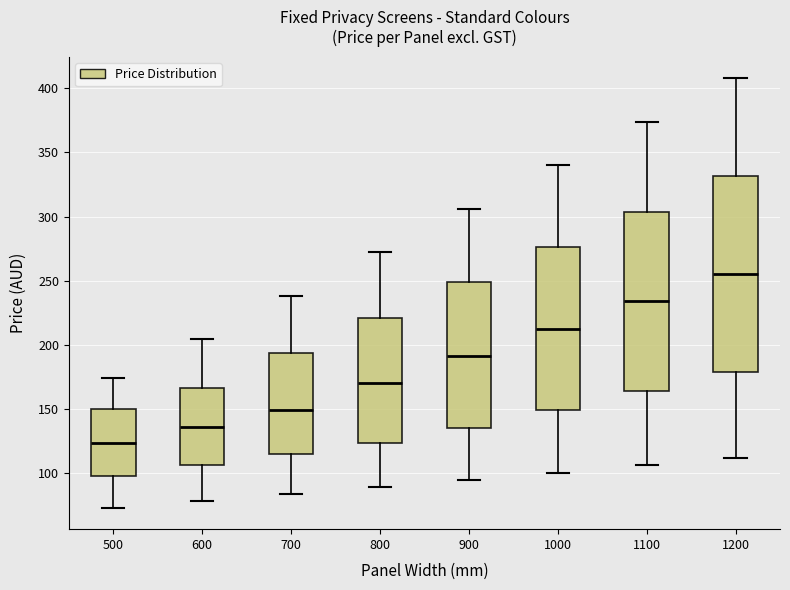

Reading left to right, read every box against the y-axis: the position of its median line, the range the box covers, and the ends of its whiskers. The values are not printed on the chart, so give them approximately, as read against the axis.

500: median 125, box 95 to 150, whiskers 75 to 175
600: median 135, box 105 to 165, whiskers 80 to 205
700: median 150, box 115 to 195, whiskers 85 to 240
800: median 170, box 125 to 220, whiskers 90 to 270
900: median 190, box 135 to 250, whiskers 95 to 305
1000: median 215, box 150 to 275, whiskers 100 to 340
1100: median 235, box 165 to 305, whiskers 105 to 375
1200: median 255, box 180 to 330, whiskers 110 to 410